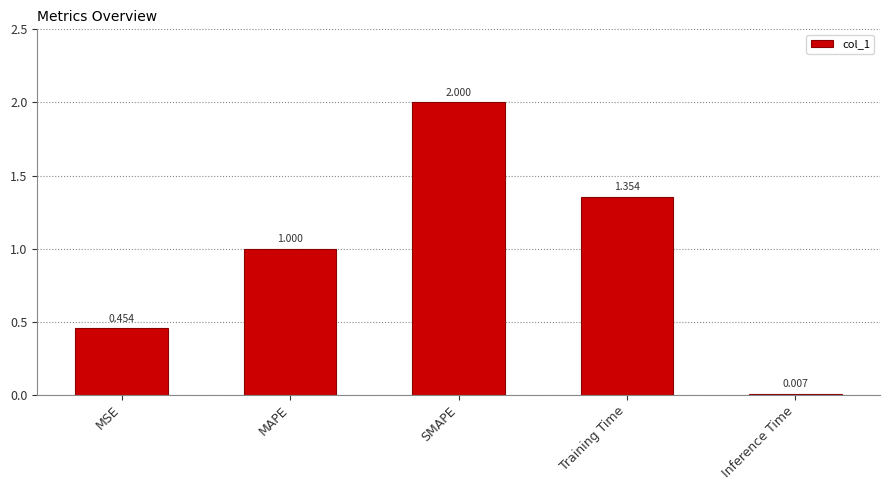

Between MSE and MAPE, which is larger?

MAPE